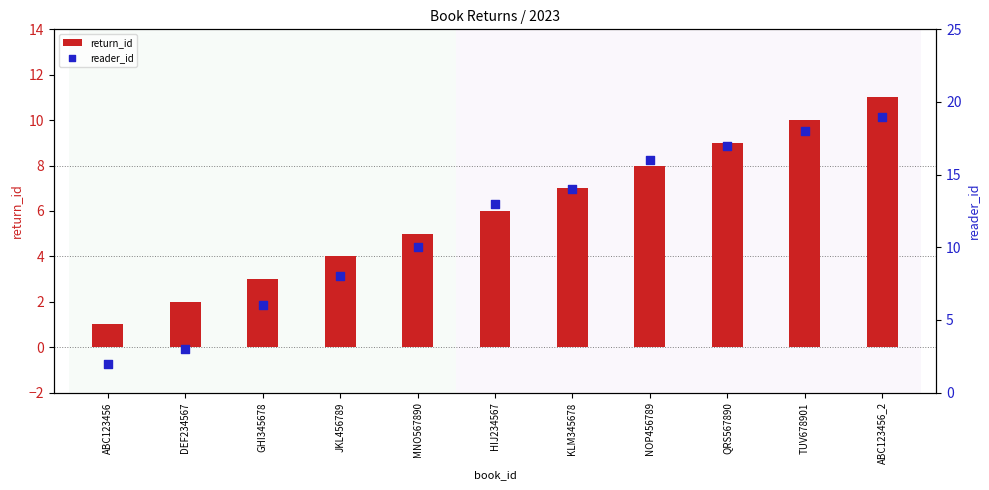

At how many categories does at least one series exceed 4?

9